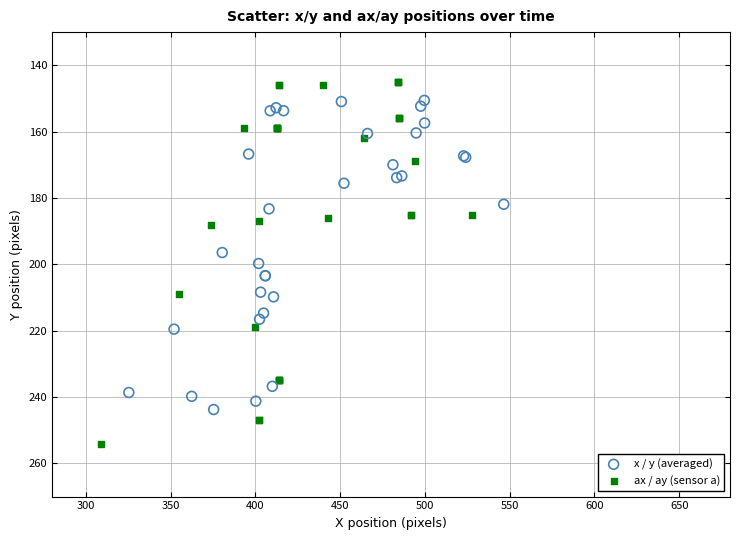

Which series reaches the minimum Y coordinate?

ax / ay (sensor a)